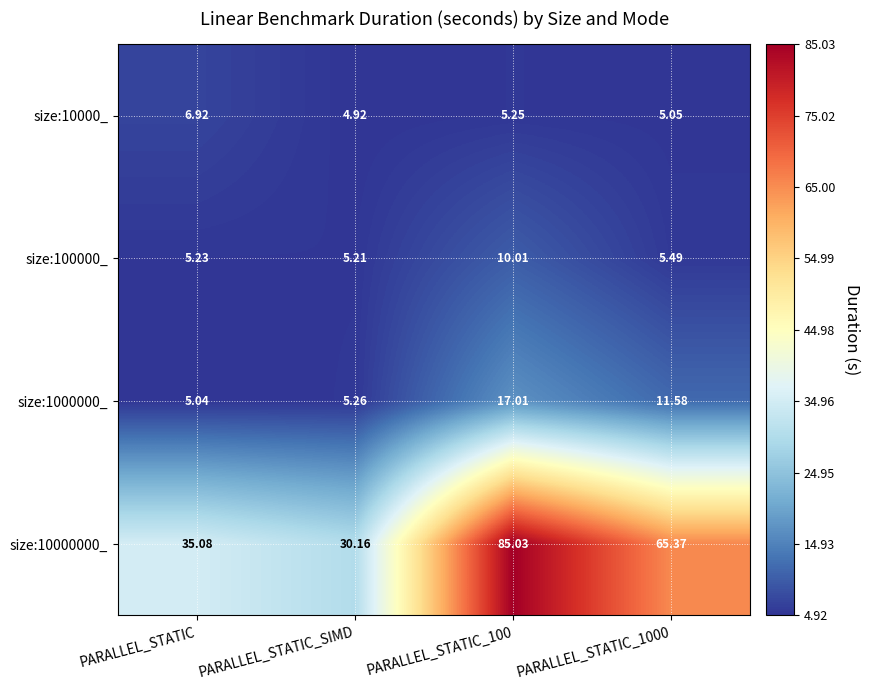

Is the value of size:10000000_ at PARALLEL_STATIC_SIMD greater than the value of size:10000_ at PARALLEL_STATIC?

Yes